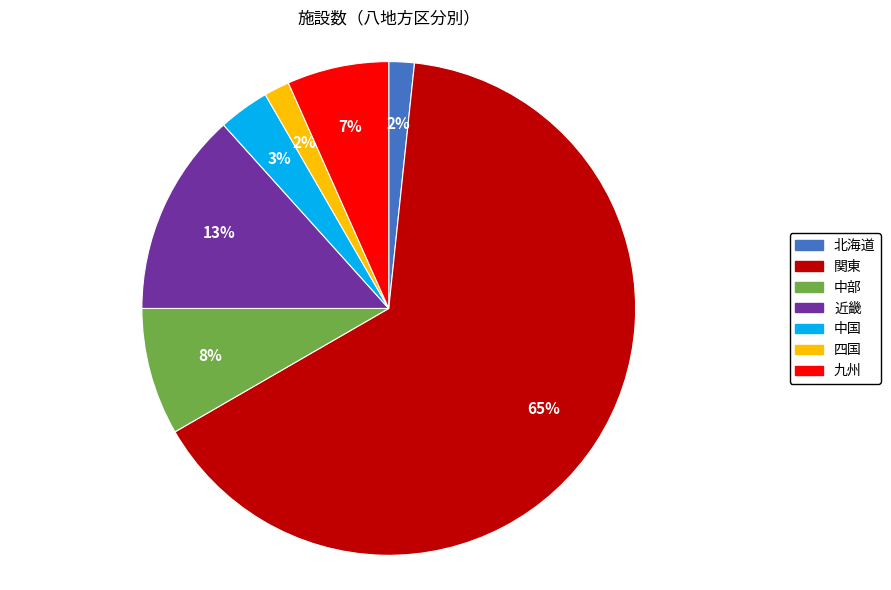

What percentage is the 近畿 slice, to the nearest percent?

13%